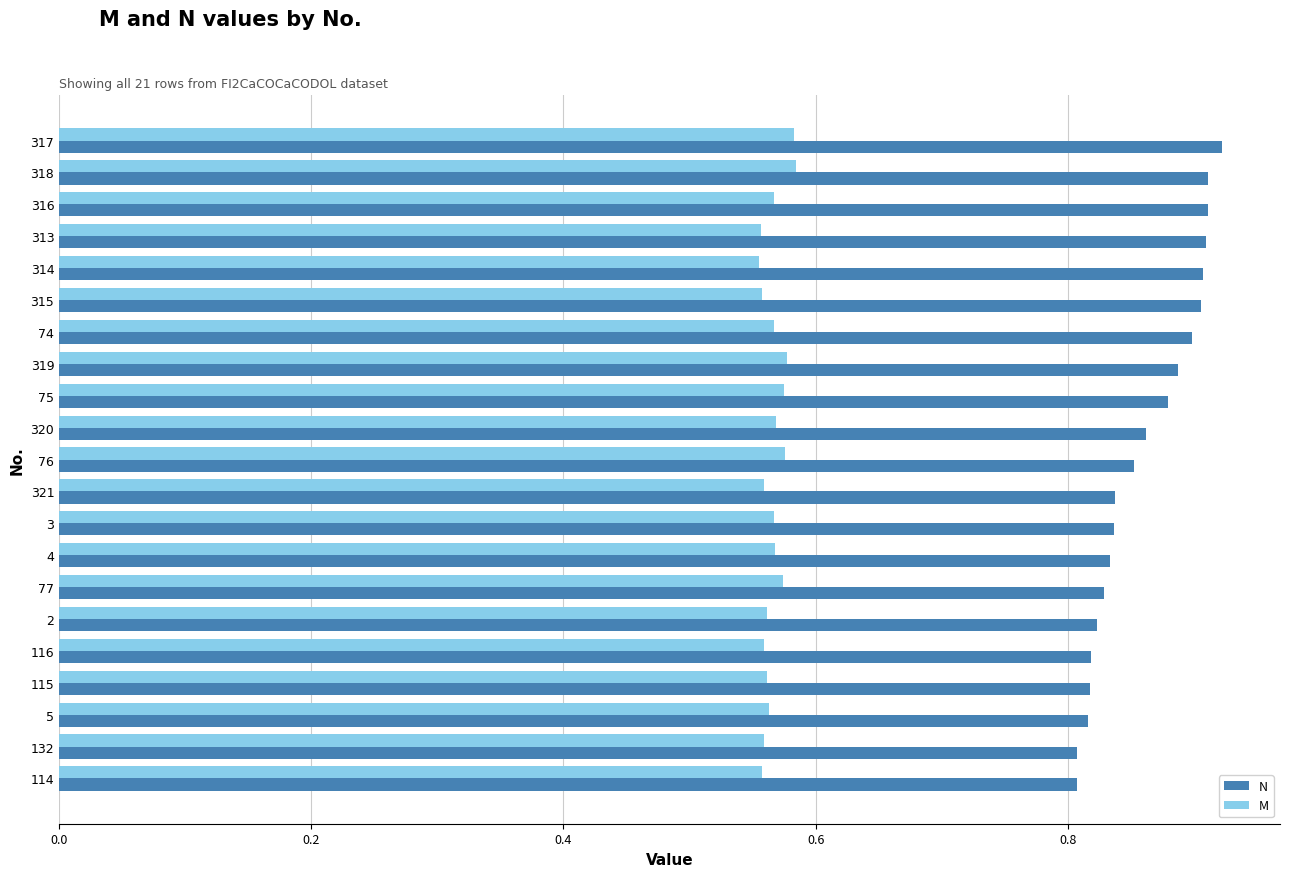

Rank the series by their average value, from highest to lowest.

N, M